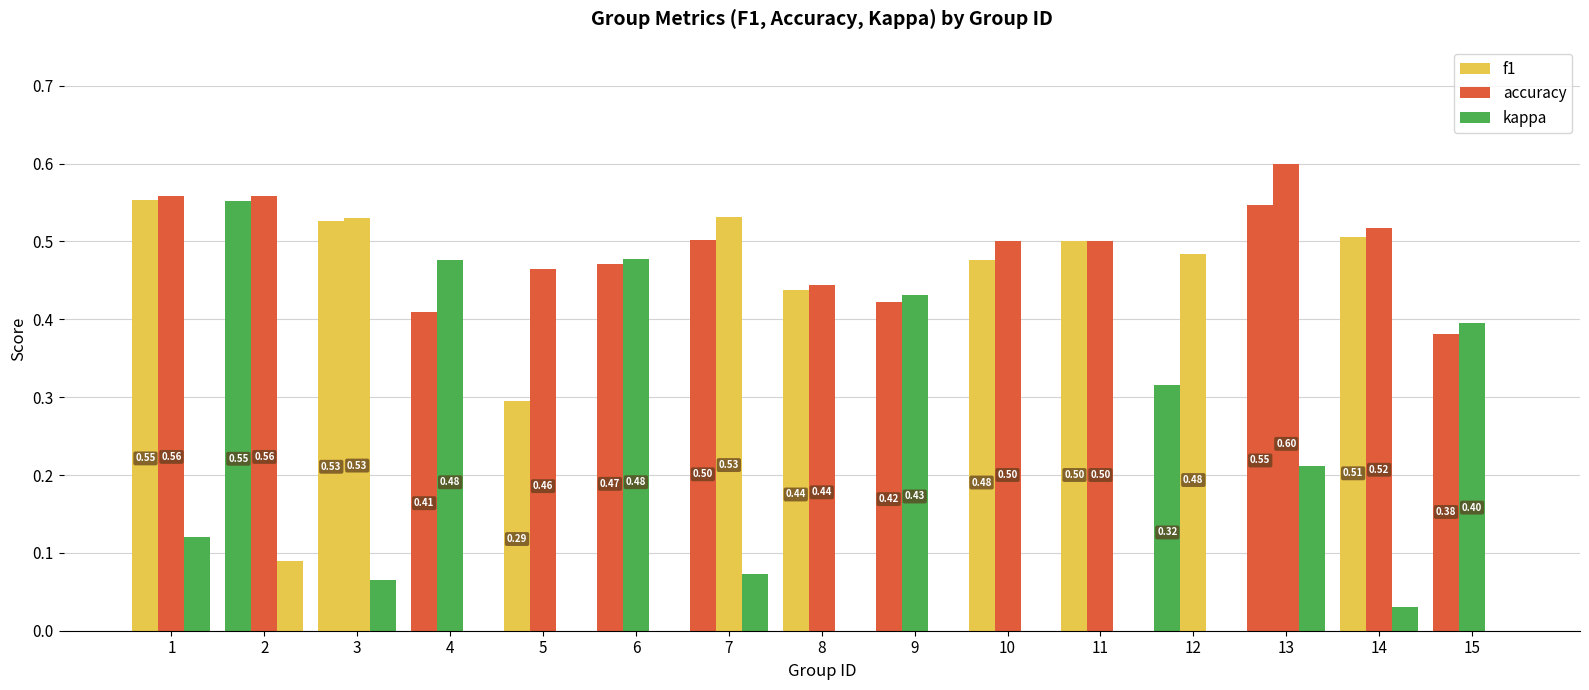

Which series has the largest range (max minus min)?

kappa